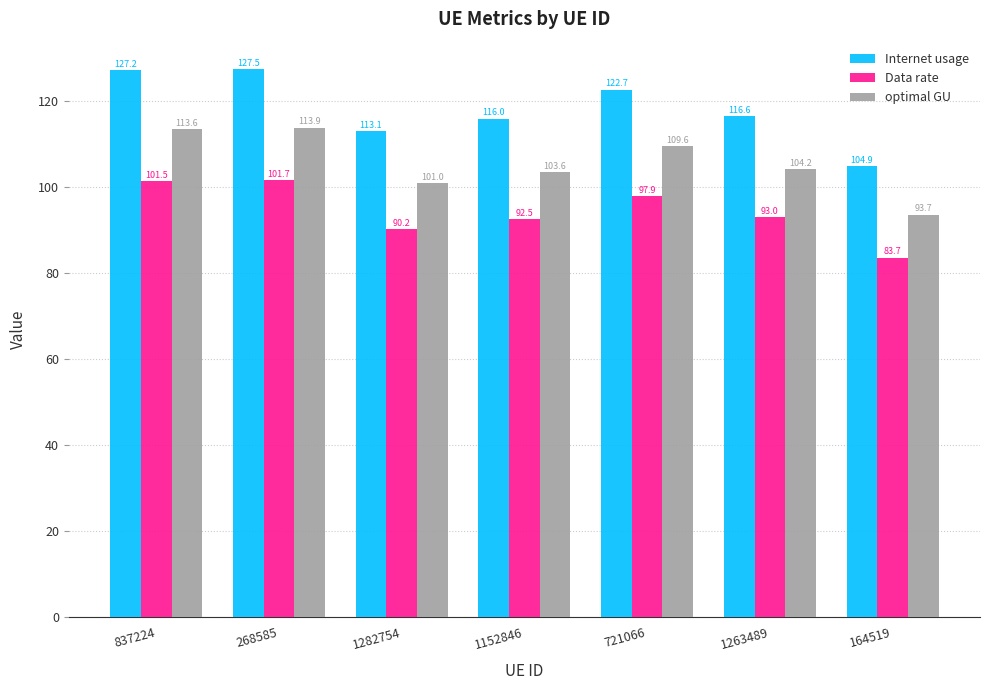

What is the minimum value for Data rate?

83.7